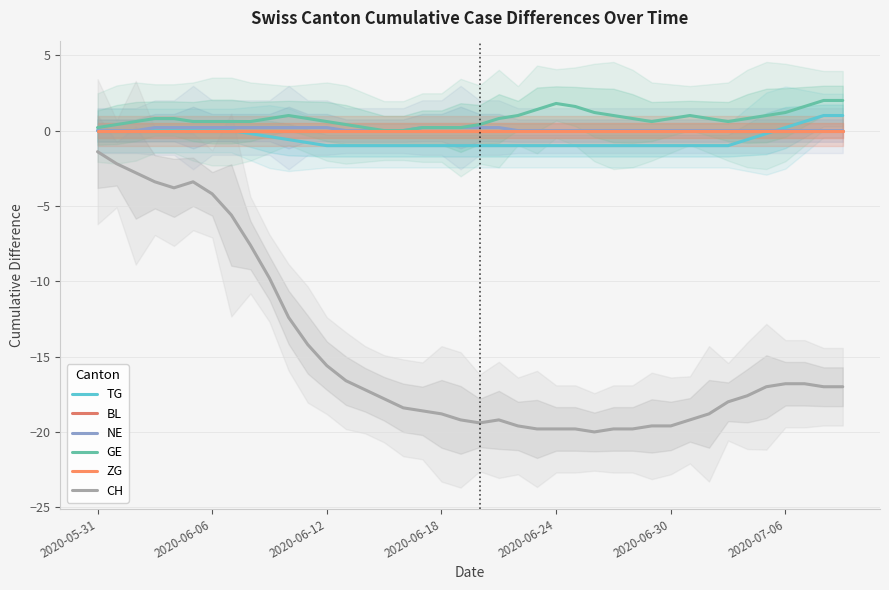

What is the minimum value shown in the chart?

-20.0